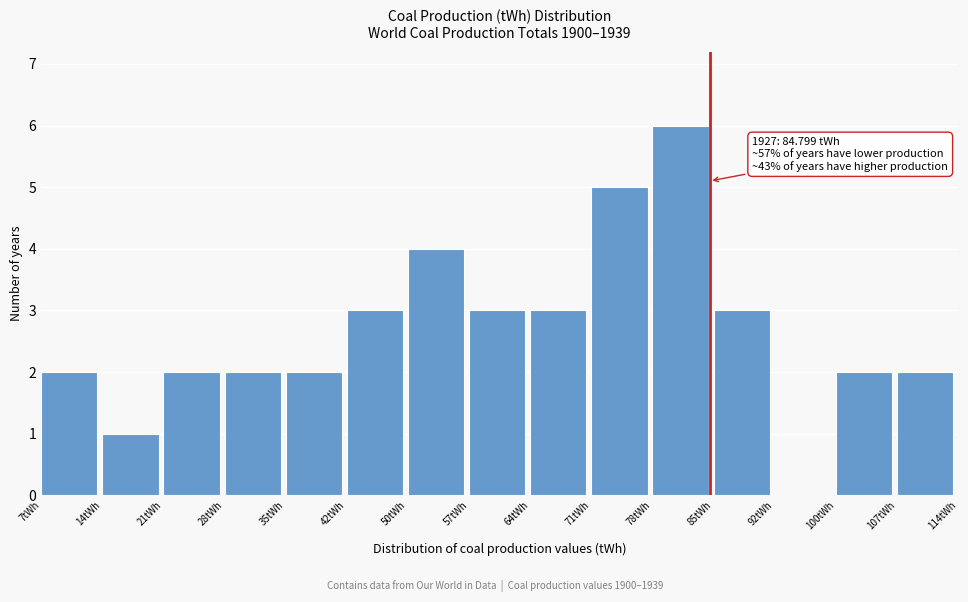

Over which range of the x-axis is the bar tallest?

78 to 85